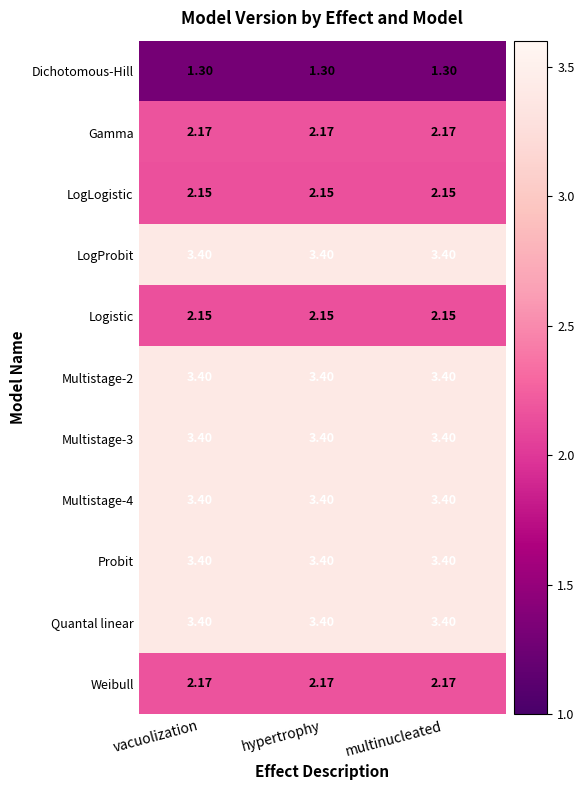

Is the value of Multistage-3 at hypertrophy greater than the value of Logistic at hypertrophy?

Yes